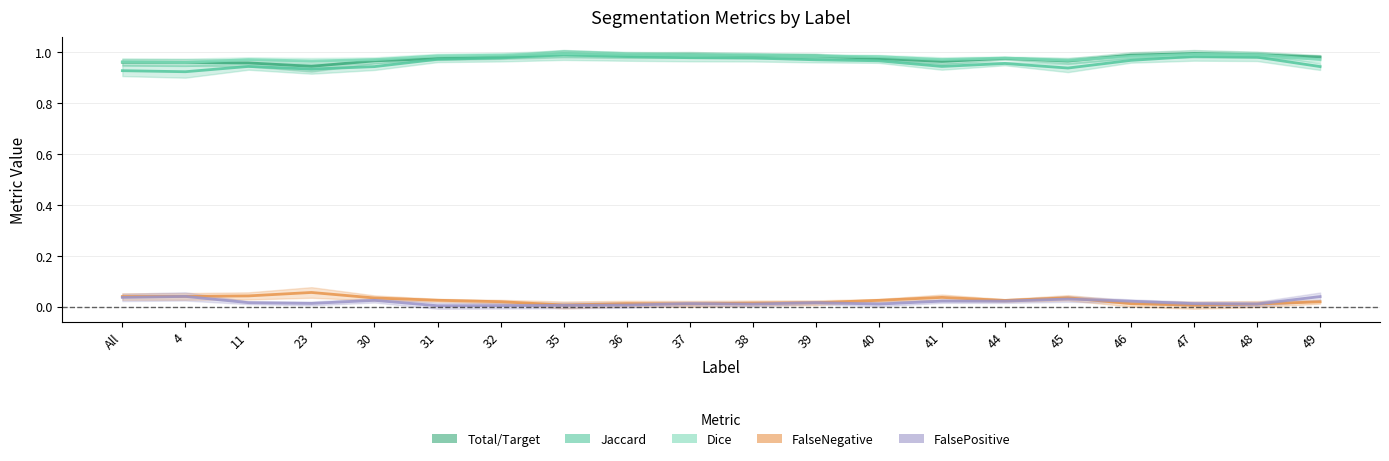

What is the total value across all series at 40?

3.0